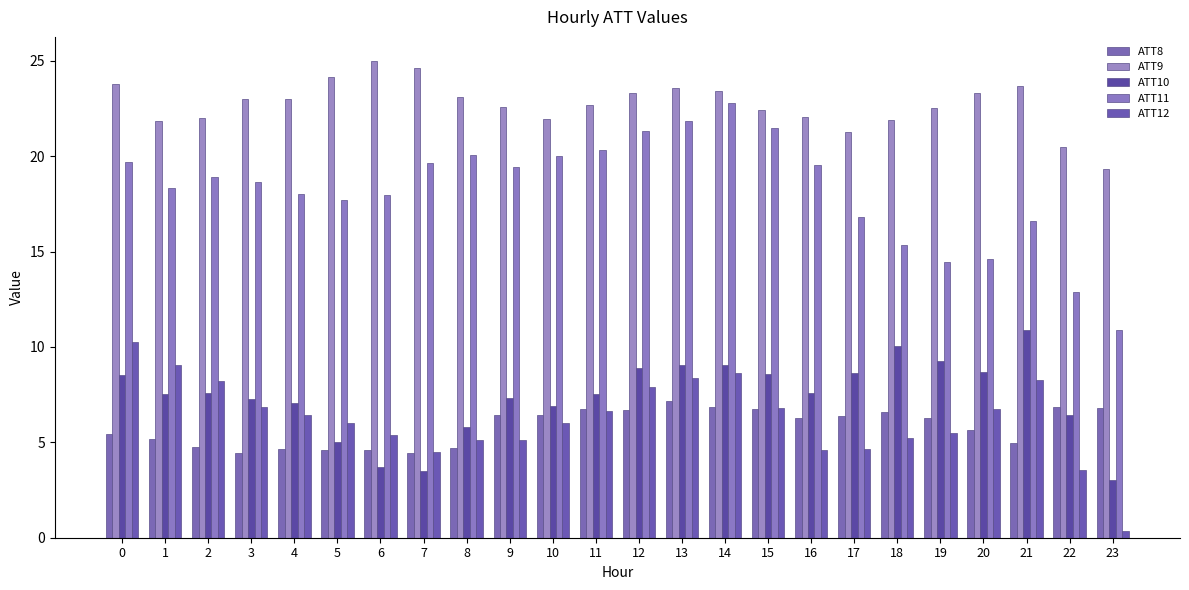

Which series has the largest range (max minus min)?

ATT11